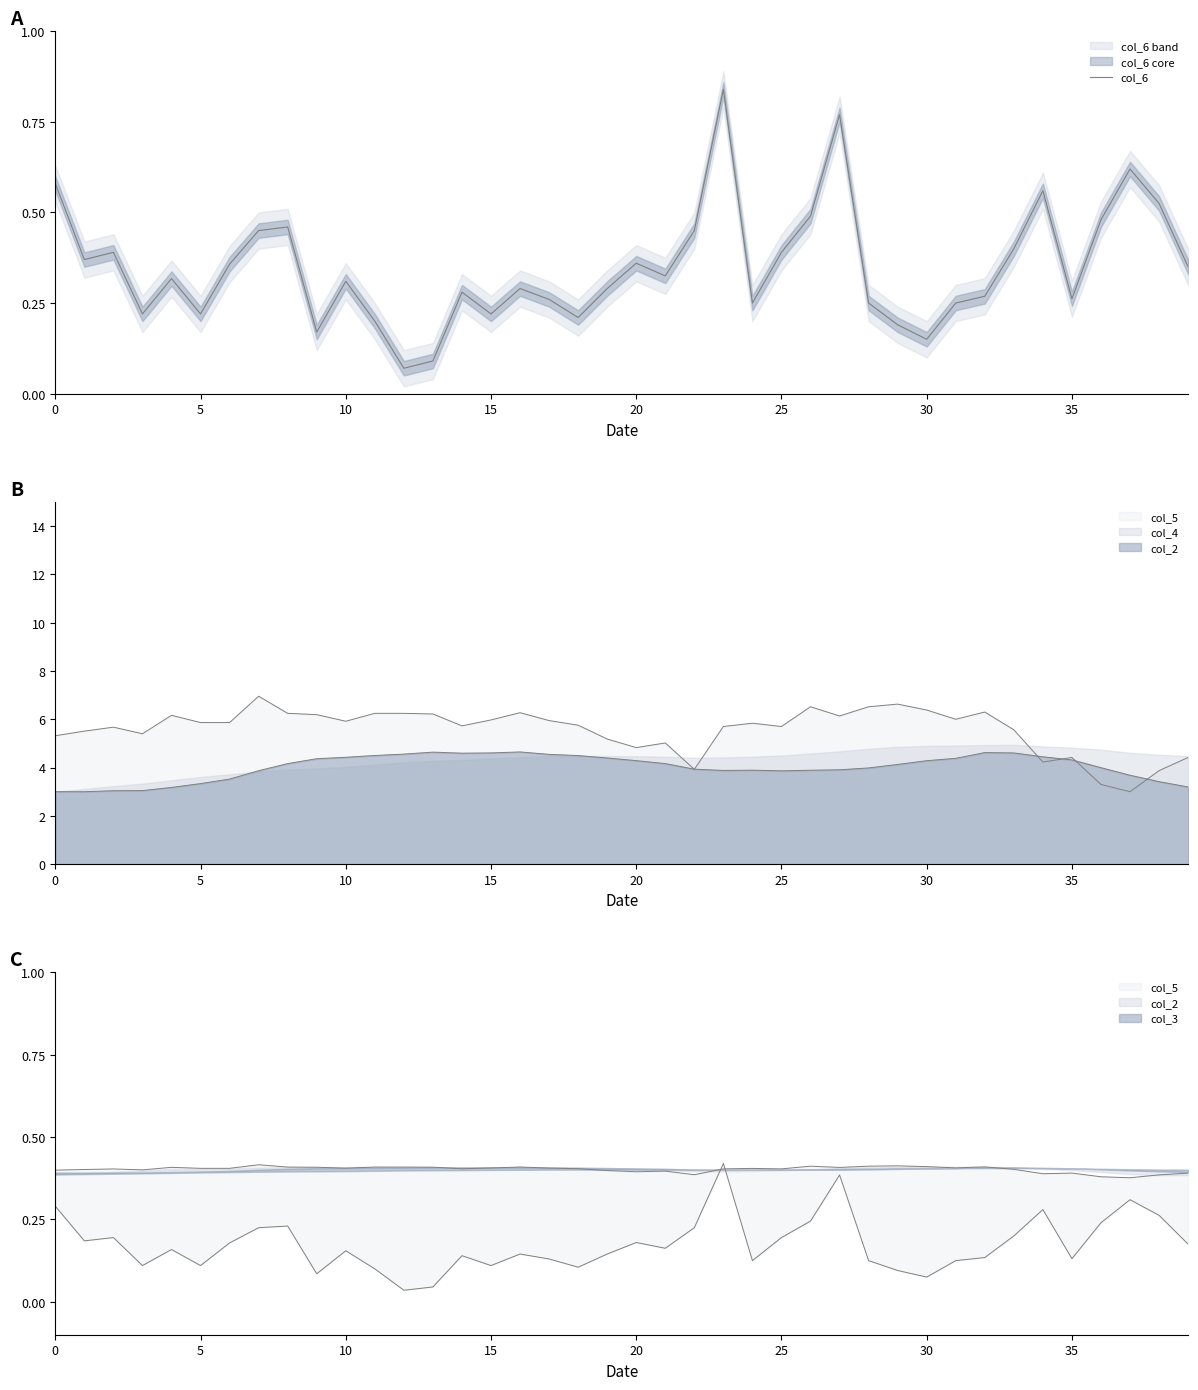

Which label corresponds to the smallest value in the chart?

12